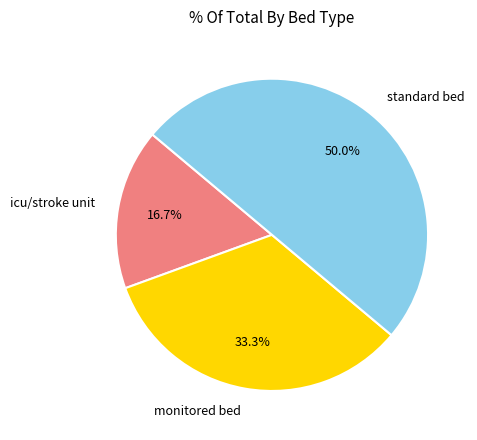

How much of the chart is everything except monitored bed?

66.7%